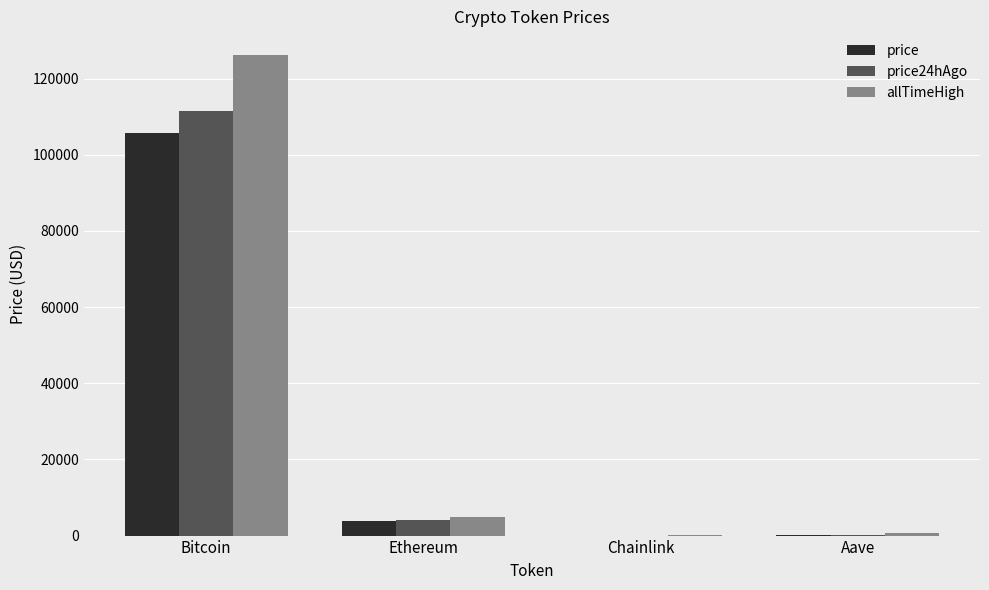

What is the difference between the price values at Aave and Ethereum?

3582.7